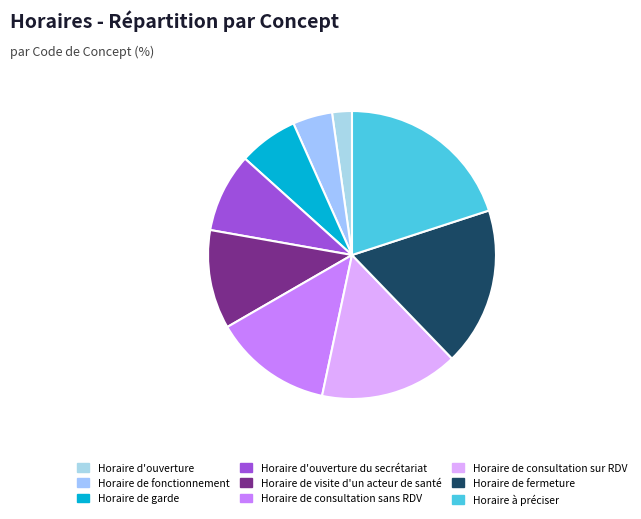

How many segments does this pie chart have?

9